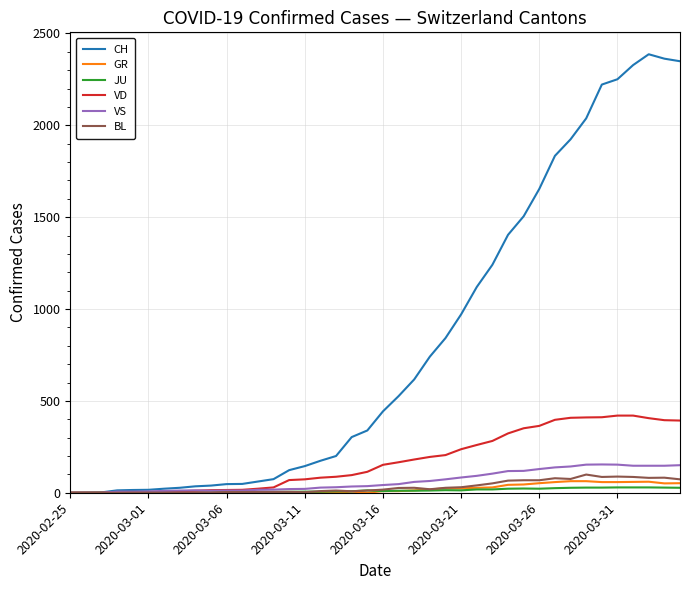

What is the highest value of the CH series?

2387